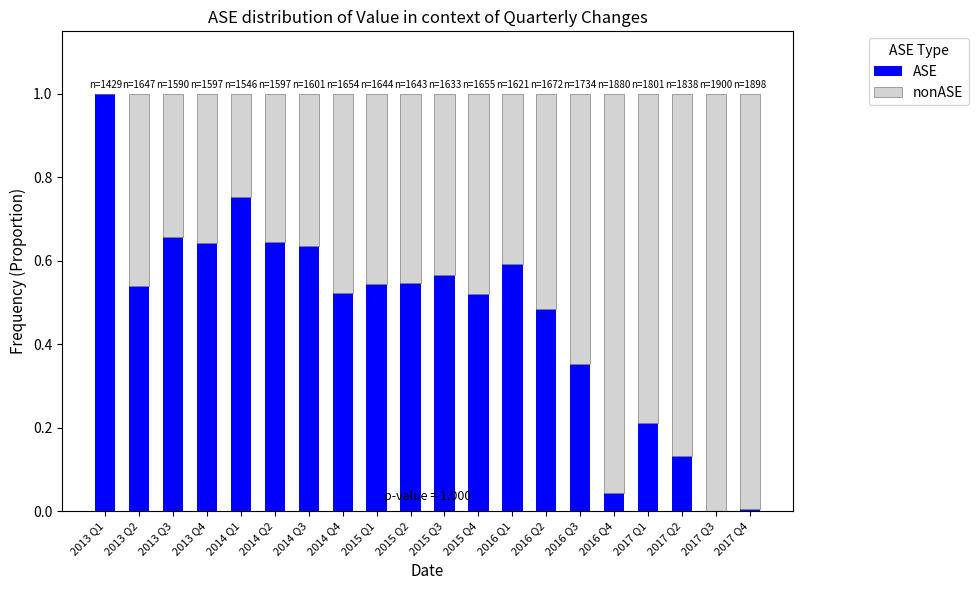

What is the sum of all ASE values?

9.4